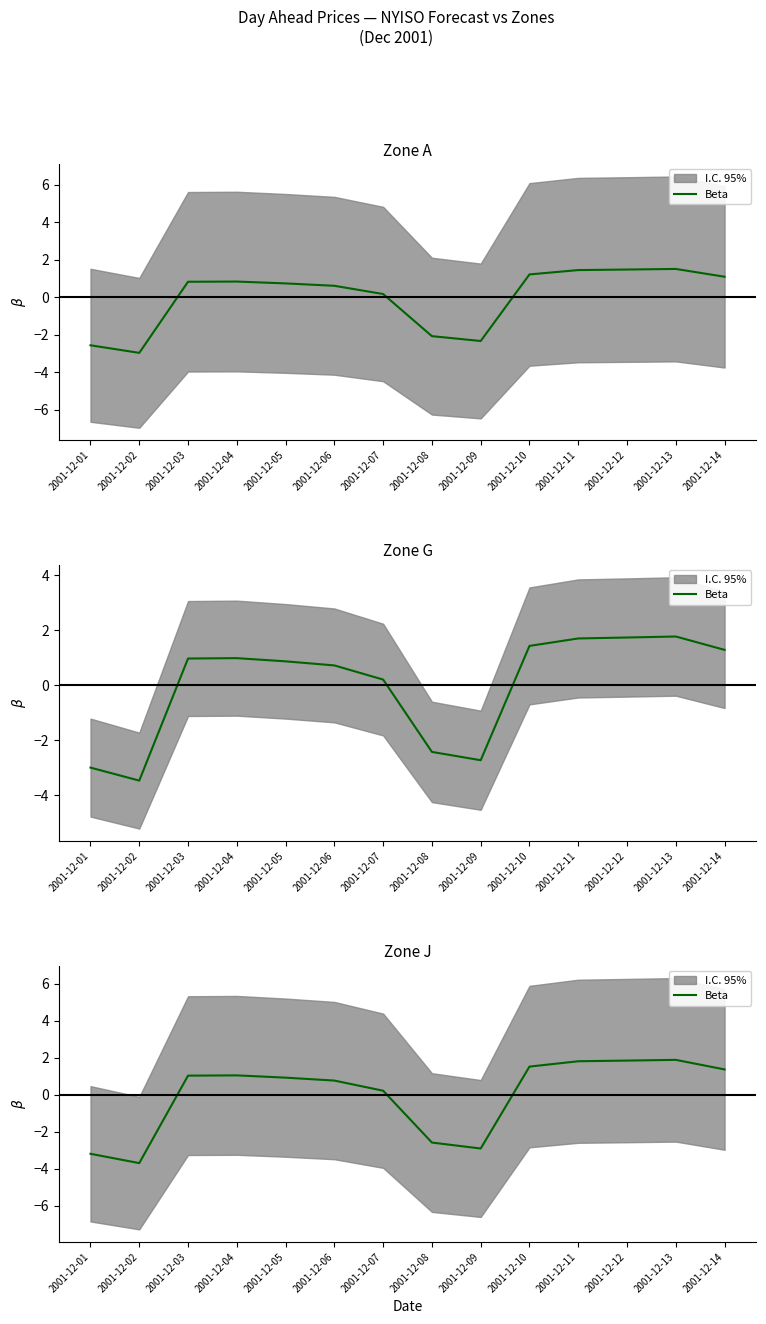

Where does the data first go above 1?

2001-12-03